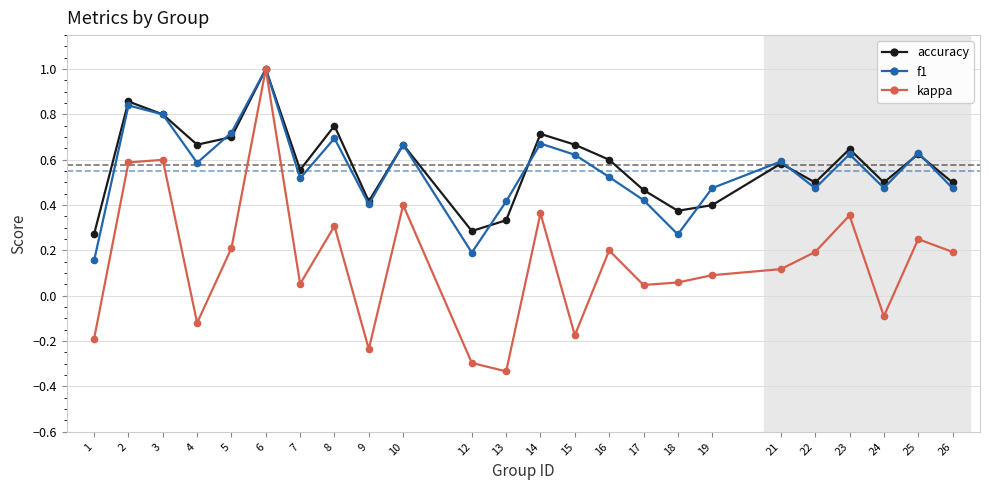

Which series changed the most between 8 and 21?

kappa